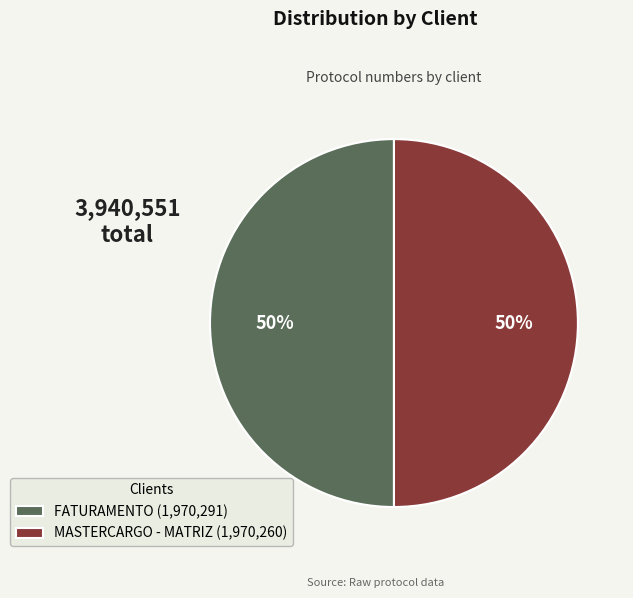

The MASTERCARGO - MATRIZ (1,970,260) slice represents 50% of the pie. True or false?

True